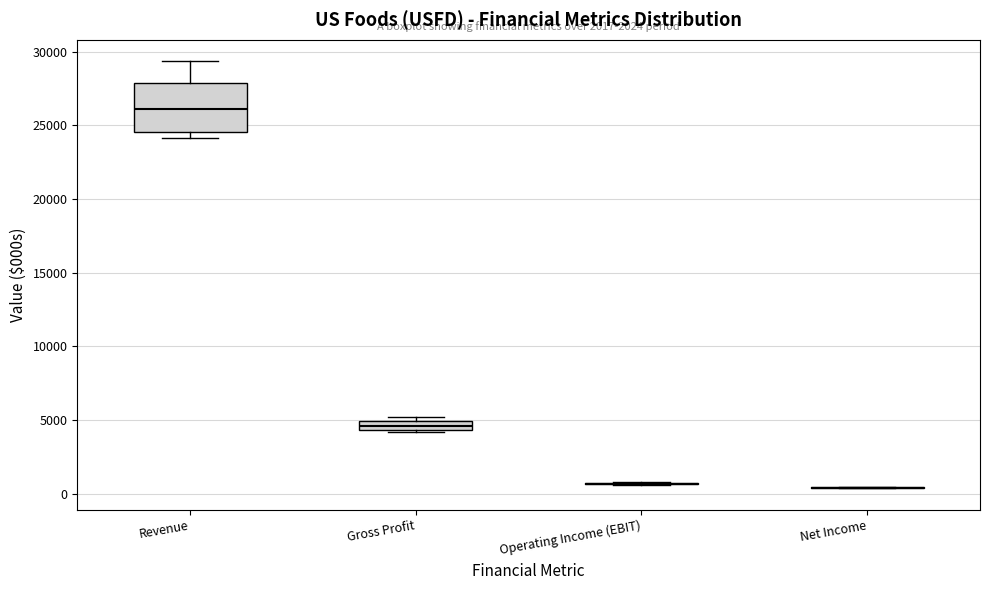

Where is the upper edge of the box for Revenue on the y-axis? The values are not printed on the chart, so give them approximately, as read against the axis.

28000